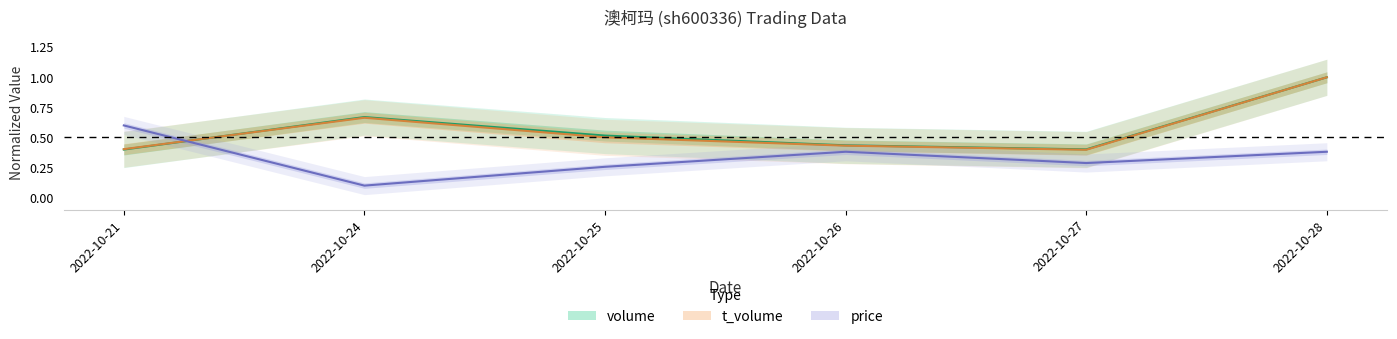

Does the chart have visible grid lines?

No